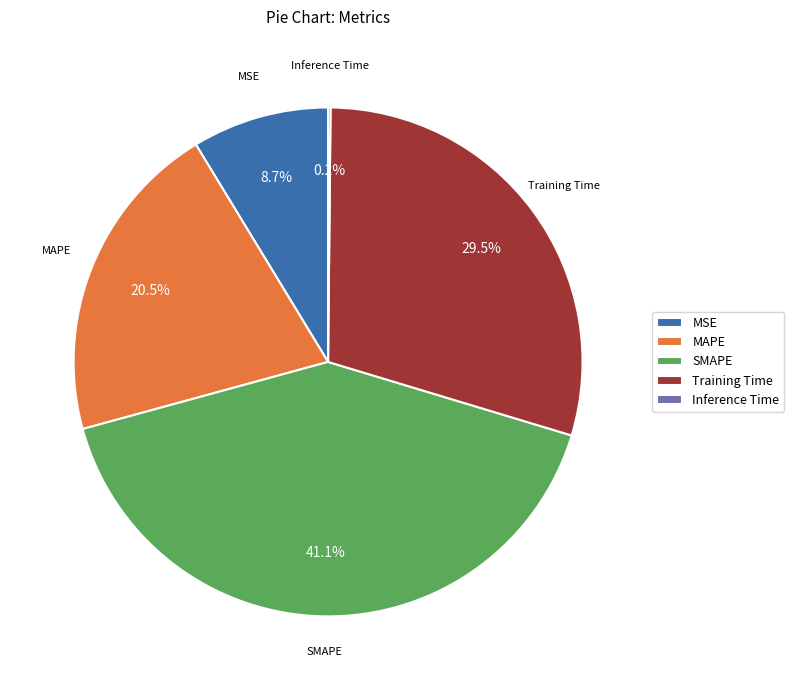

Is there any slice that represents more than half of the pie?

No